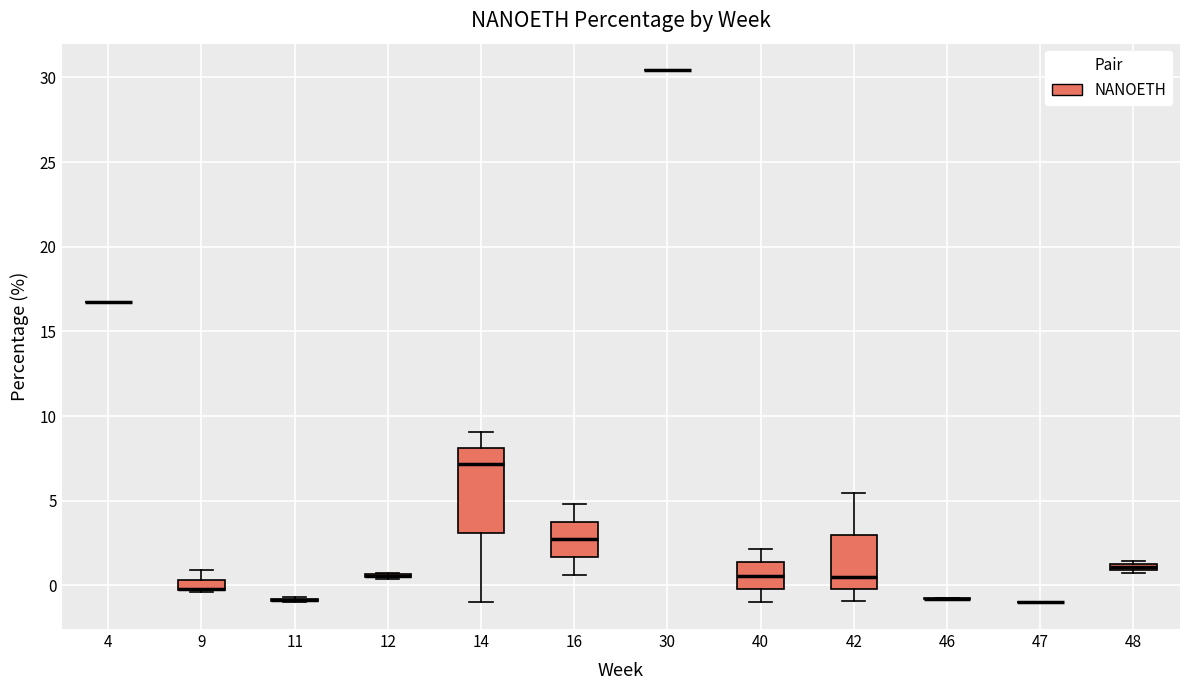

Comparing the boxes themselves (not the whiskers), which one is the tallest?

14